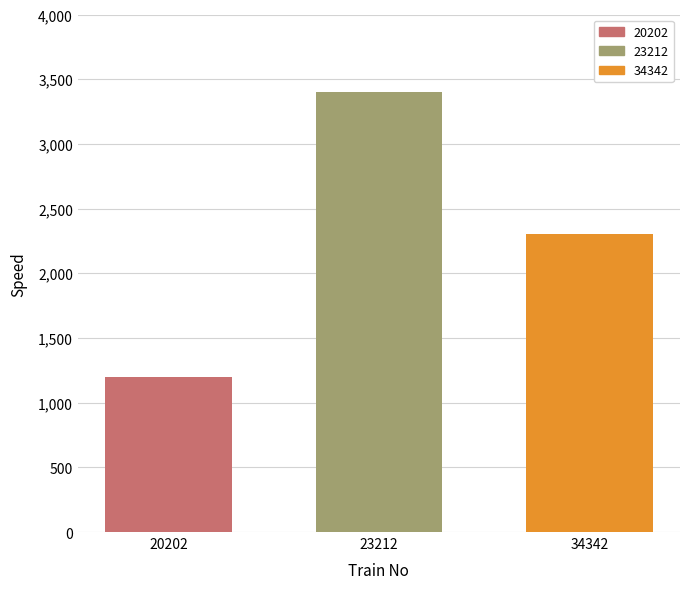

List the labels in order of value, smallest first.

20202, 34342, 23212